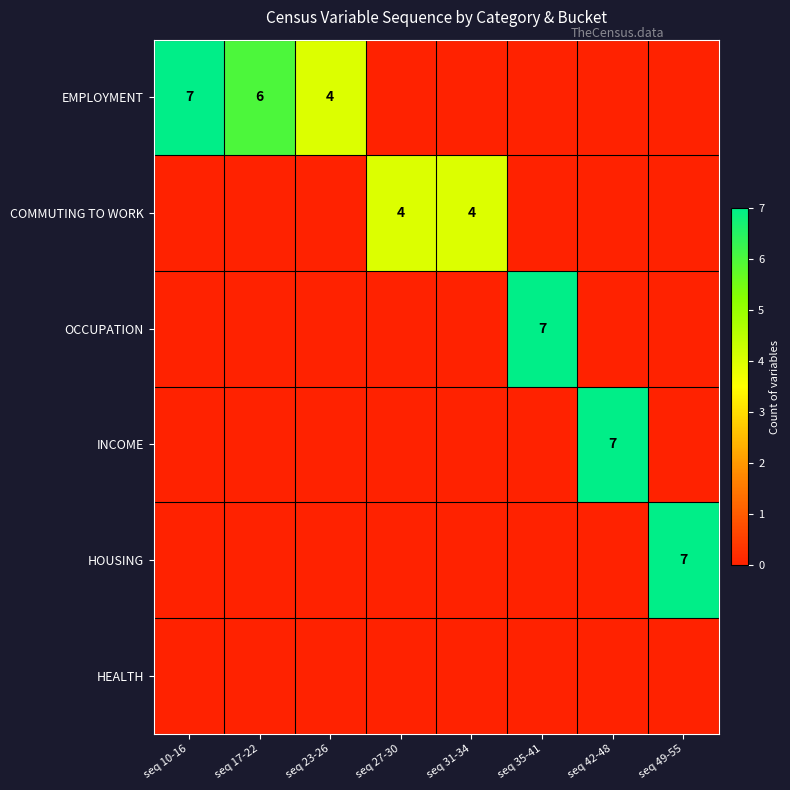

What is the spread (max minus min) of values at seq 10-16?

7